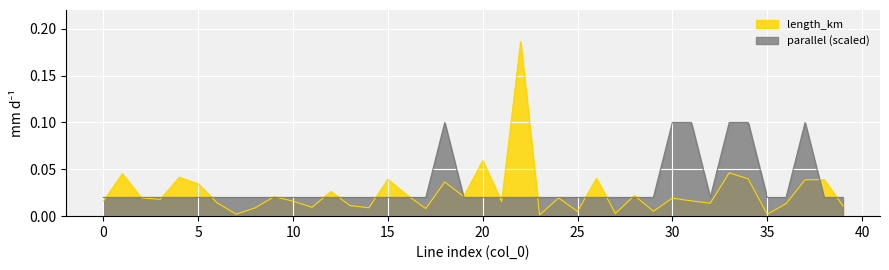

Which series has the widest spread of values?

length_km